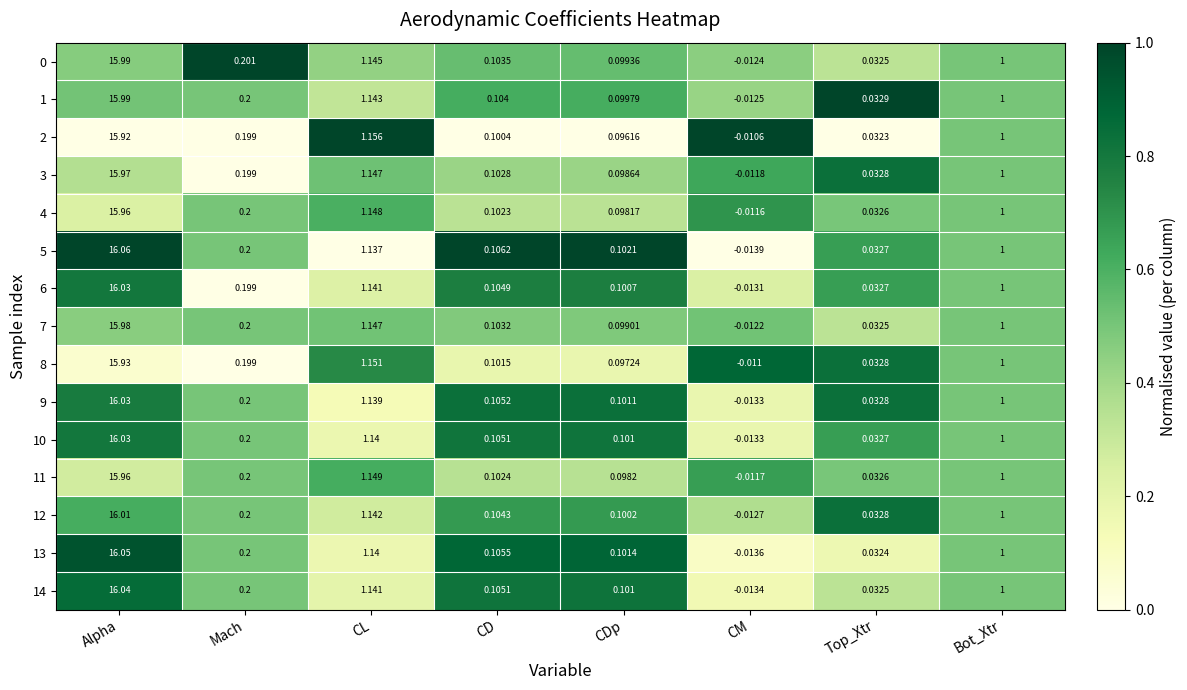

At which category is the sum across all series the highest?

Alpha